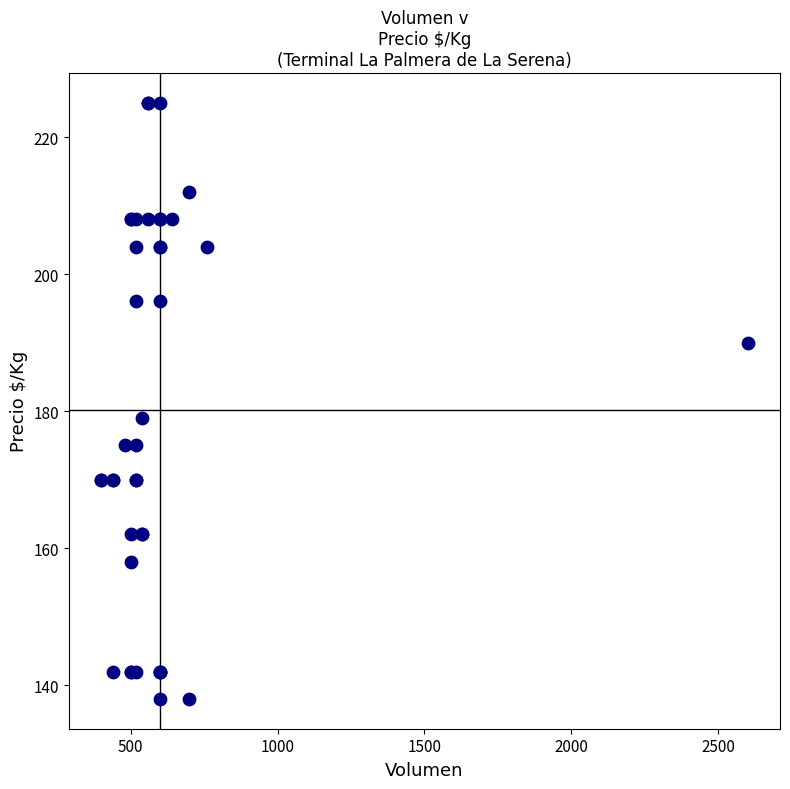

What Y value in the scatter plot is closest to 181?

179